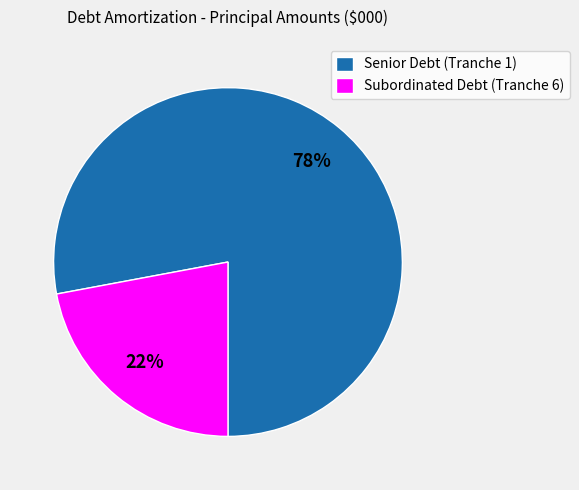

Which slice is the smallest?

Subordinated Debt (Tranche 6)